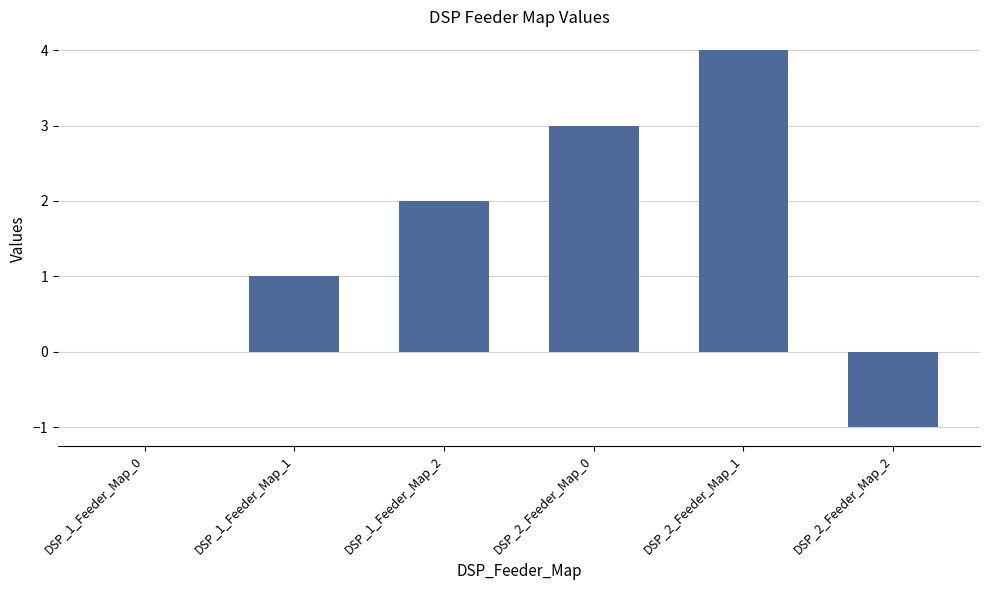

How many distinct data groups are displayed?

1